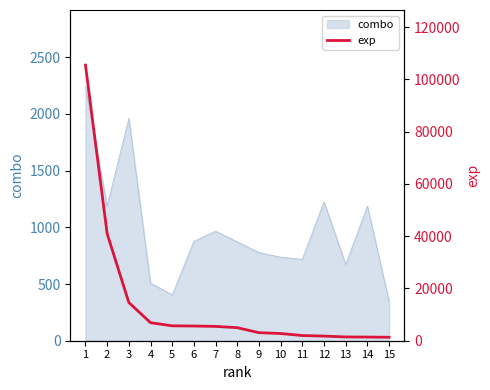

The value of combo at 5 is 404. True or false?

True